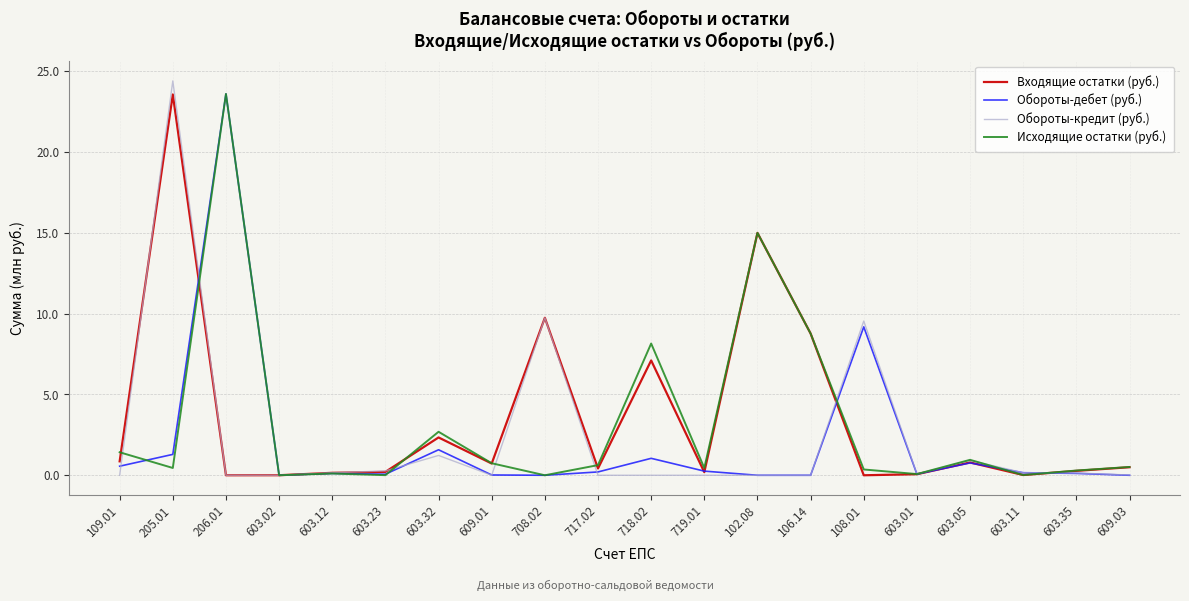

What is the difference between the maximum and minimum values in the Входящие остатки (руб.) series?

23.6